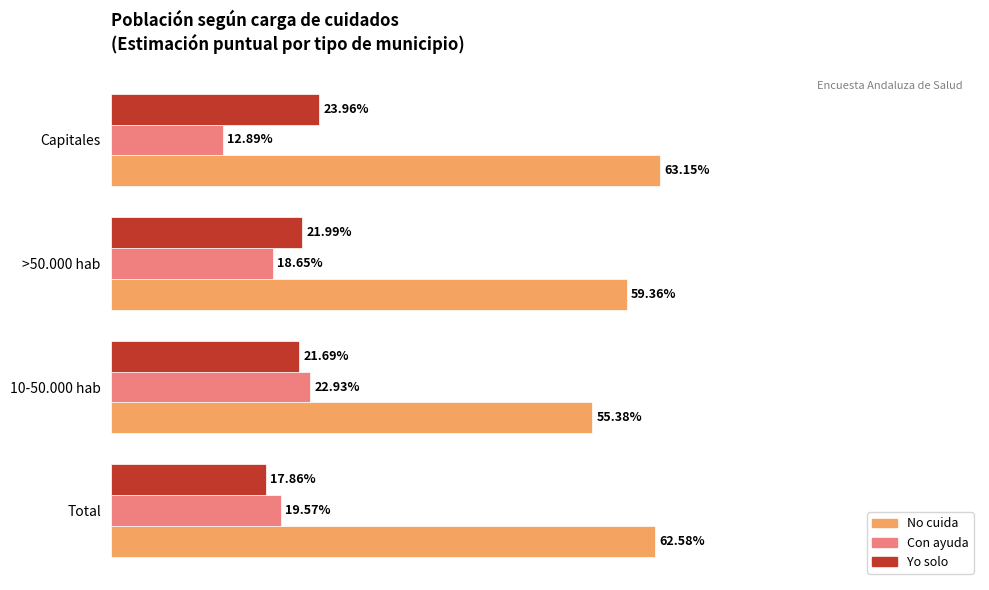

What are all the series names shown in the legend?

No cuida, Con ayuda, Yo solo